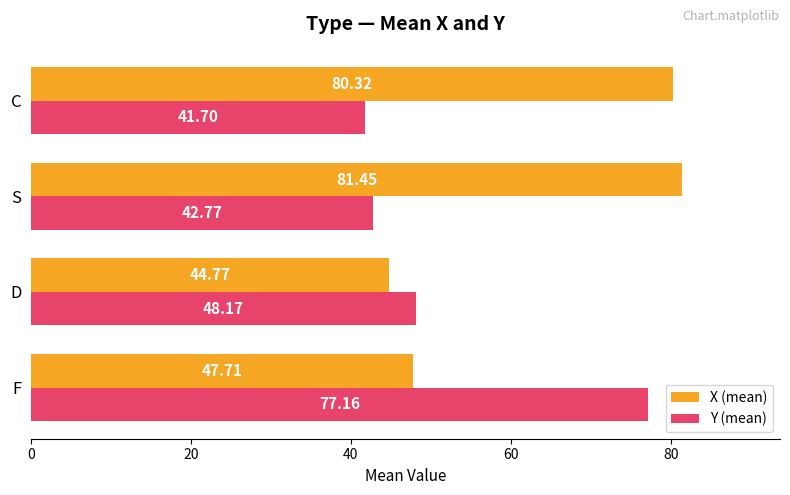

At how many categories does at least one series exceed 76?

3